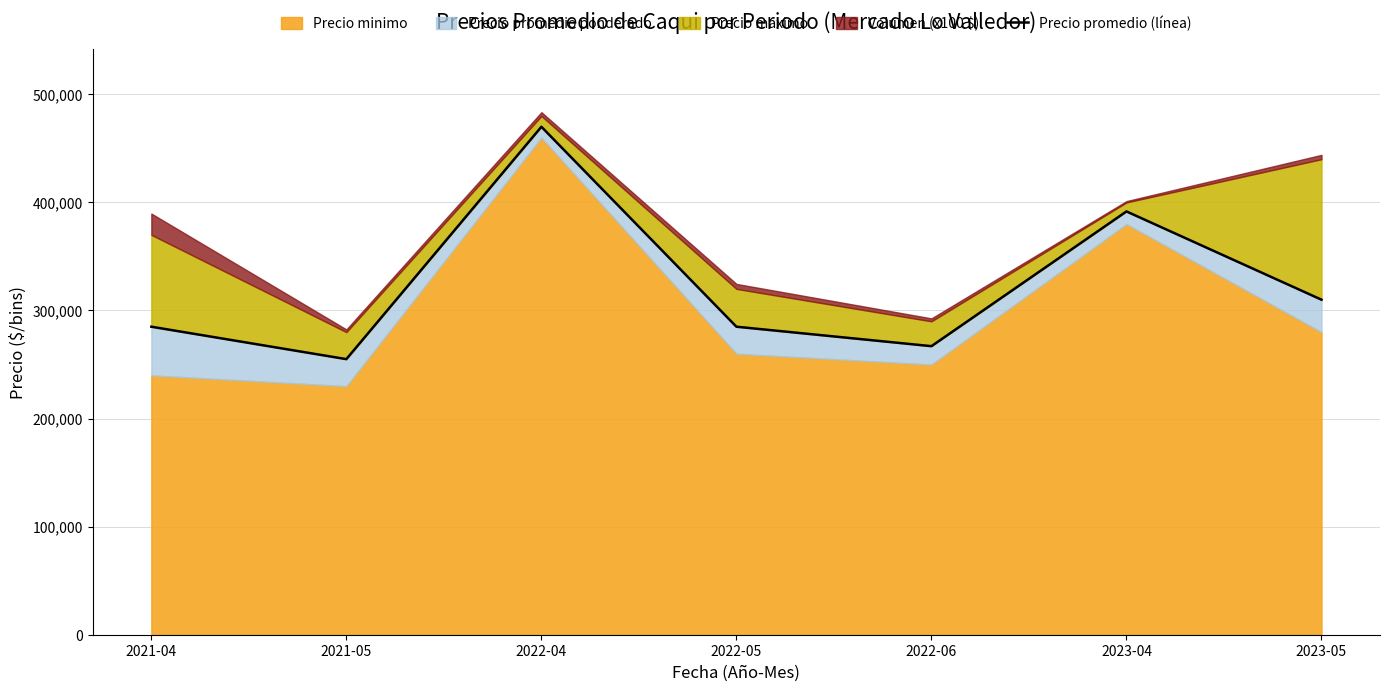

What is the label of the 7th point from the left?

2023-05